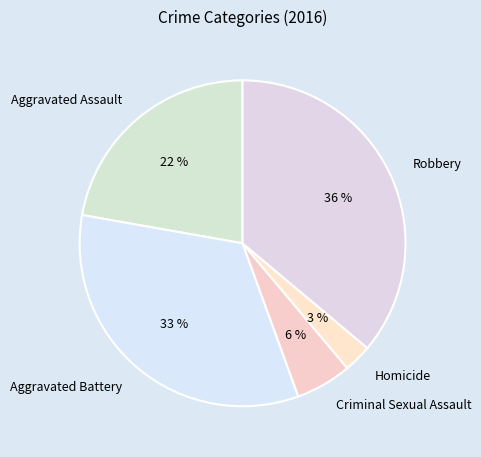

How many segments does this pie chart have?

5